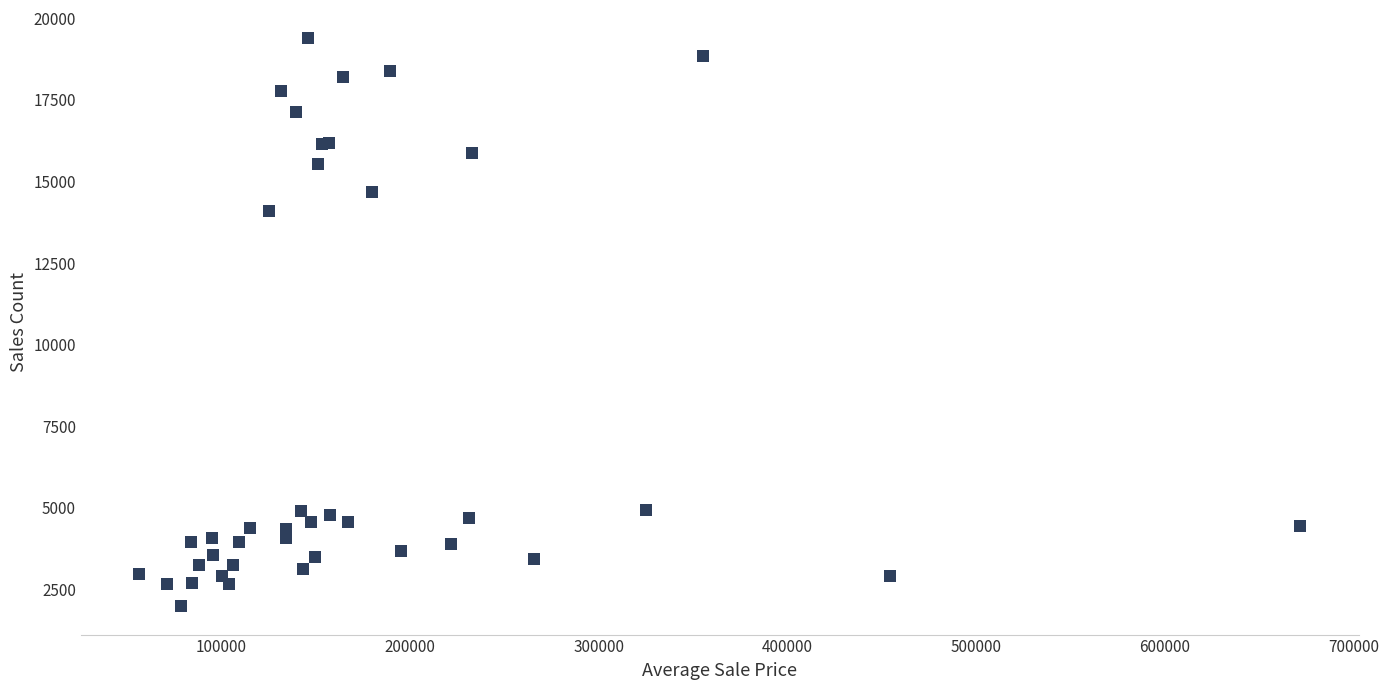

What Y value in the scatter plot is closest to 10685?

14081